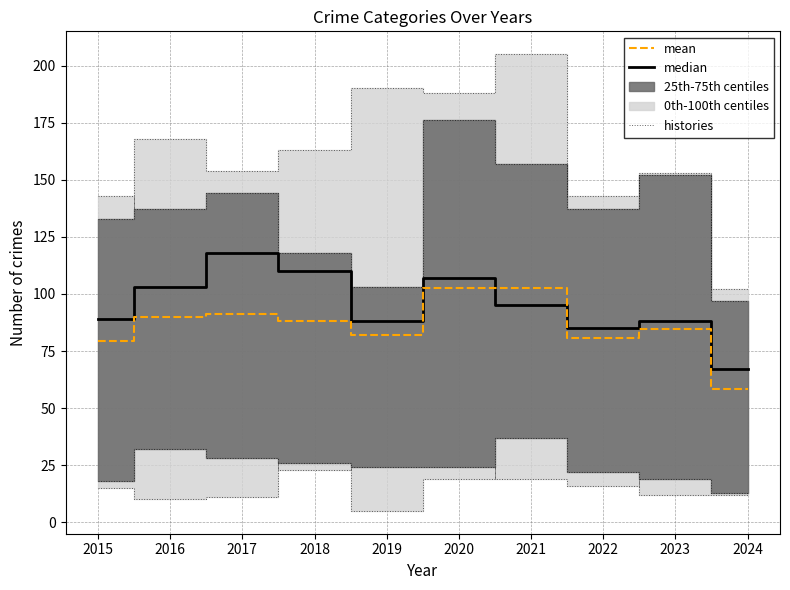

What is the difference between the second highest and minimum values in the median series?

43.0